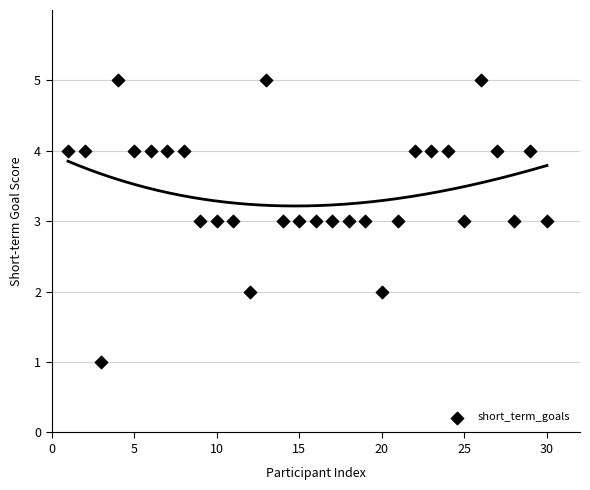

What is the range of X values (max minus min)?

29